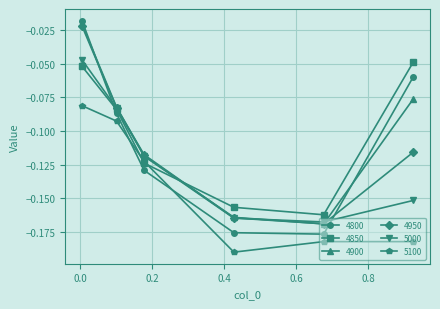

In 4800, how many points are lower than both neighbors (excluding endpoints)?

1